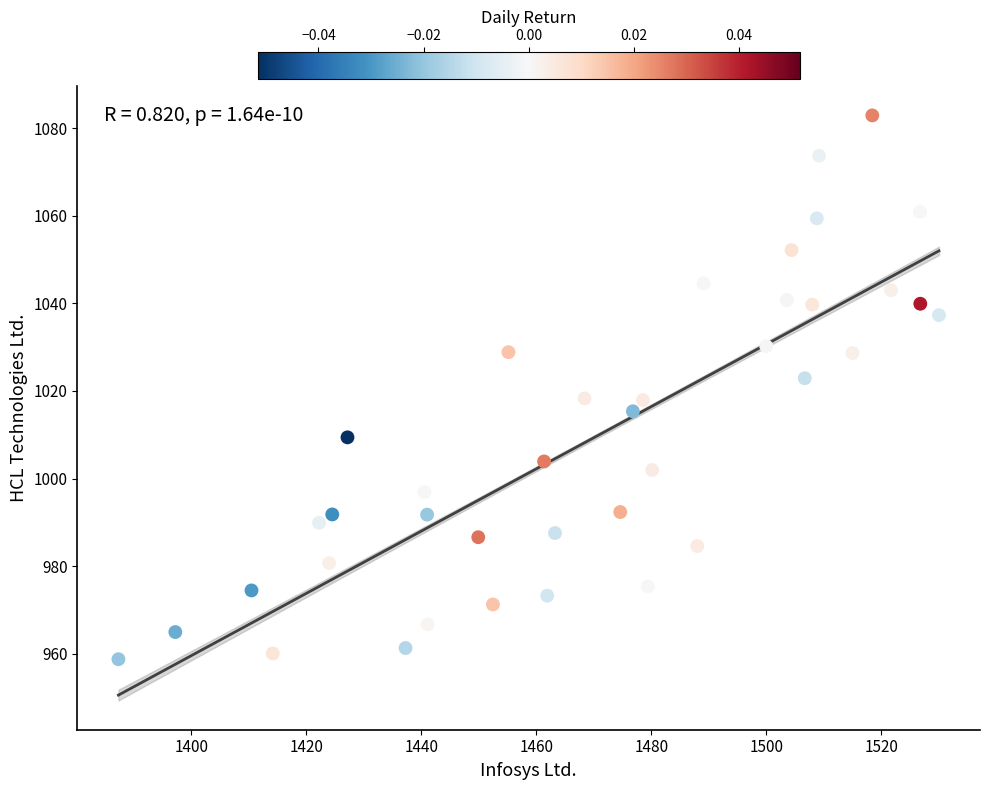

What is the range of X values (max minus min)?

142.8